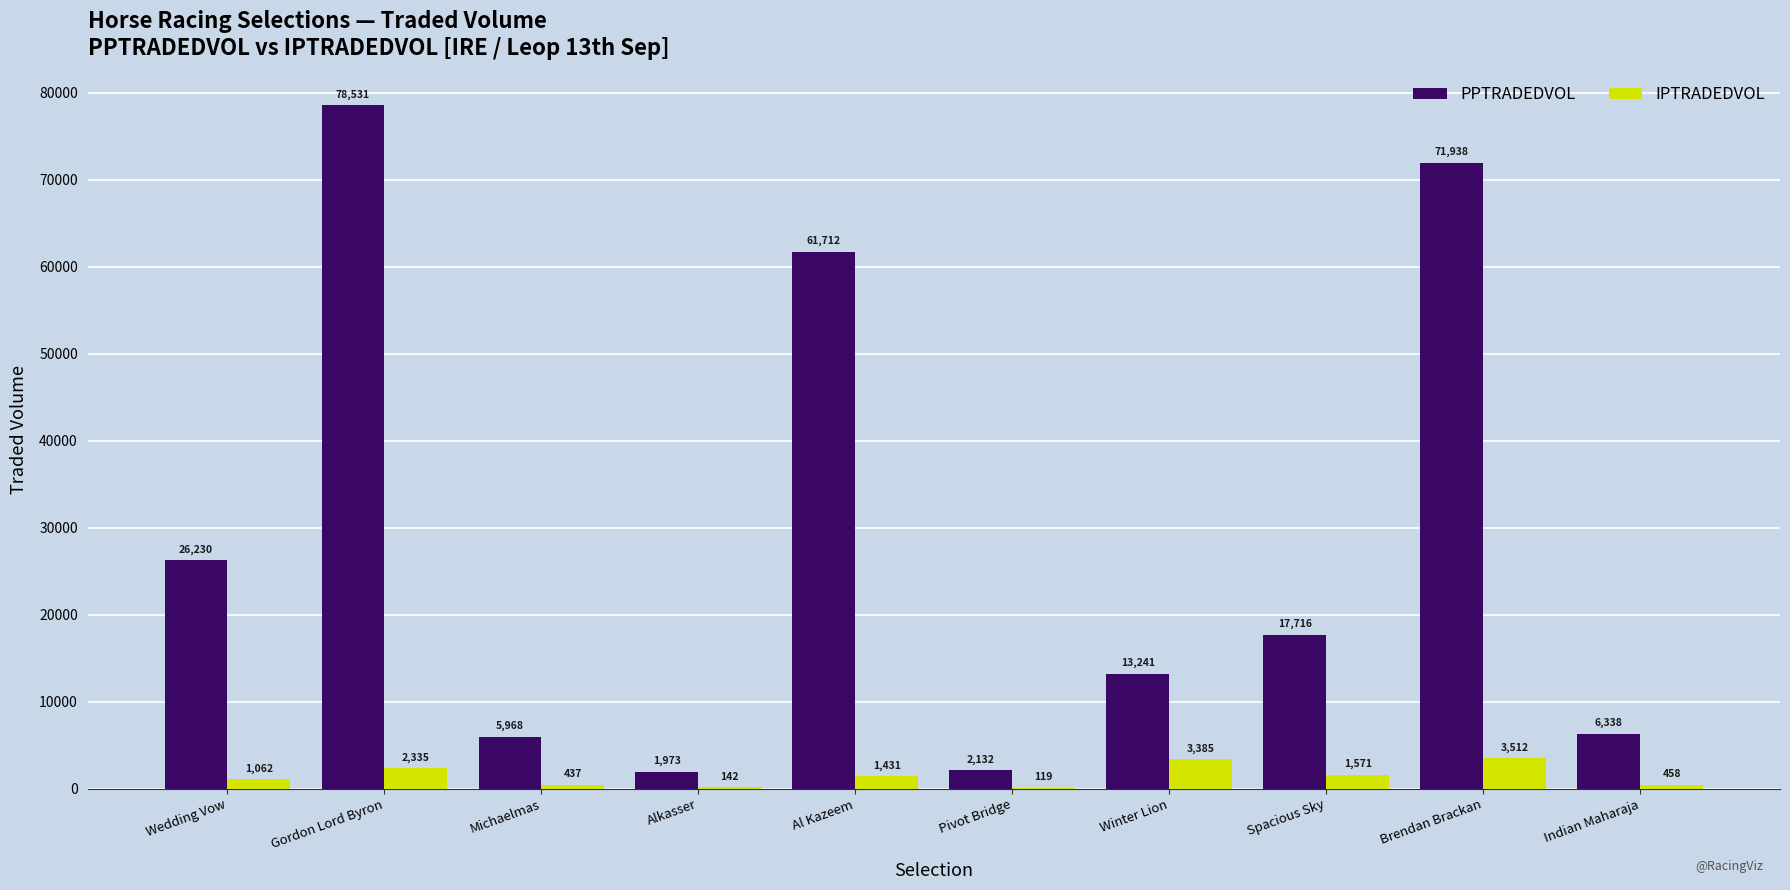

What is the sum of all PPTRADEDVOL values?

285779.5